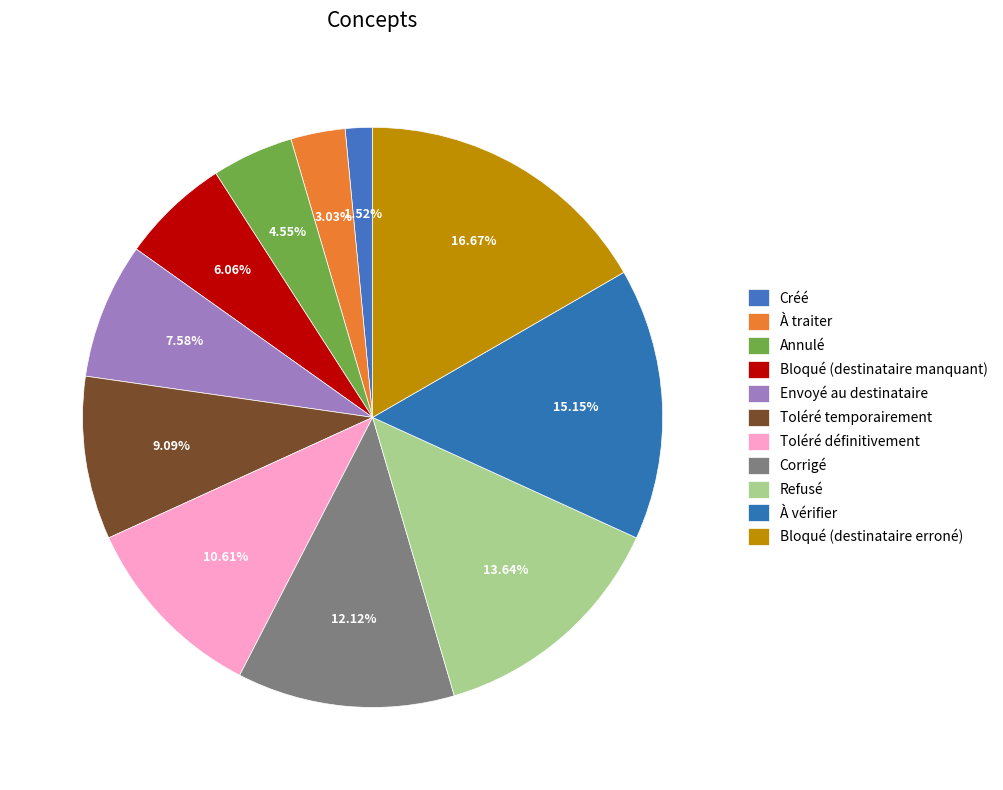

To the nearest percent, what is the difference between the Bloqué (destinataire manquant) and À vérifier slice percentages?

9%